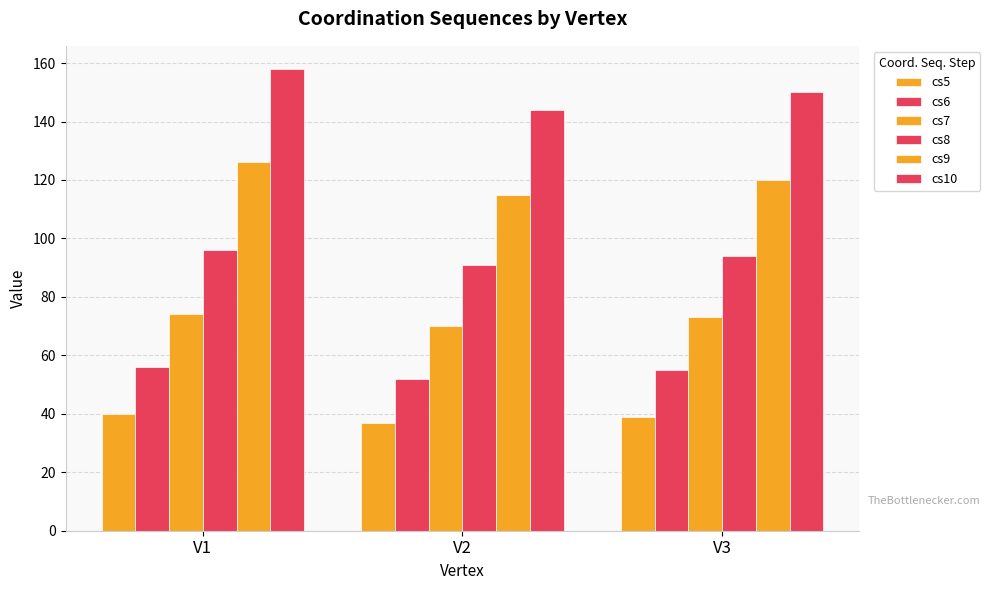

Are the bars horizontal?

No